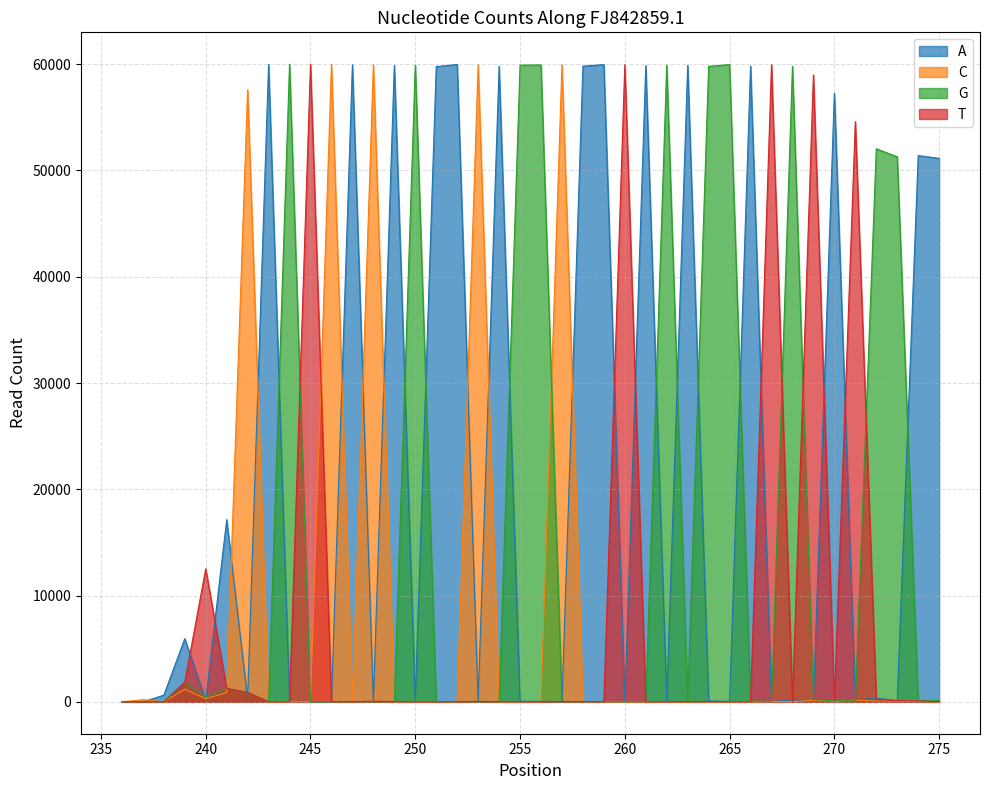

Reading right to left, list all the values displayed in this chart.

A: 51141	51402	118	346	167	57260	64	185	8	59826	48	83	59896	47	59865	7	59961	59817	4	52	50	59817	3	59976	59774	50	59886	3	59953	3	2	4	59982	284	17142	144	5939	627	0	5
C: 4	41	58	93	152	50	145	14	23	2	2	6	0	7	2	14	16	2	59942	8	5	2	59938	1	2	14	4	59946	5	59989	1	4	2	57594	877	300	1189	0	205	0
G: 121	129	51288	52044	90	127	47	59801	37	82	59963	59800	15	59912	23	1	14	16	2	59934	59912	16	3	20	13	59920	26	1	18	0	1	59993	5	886	1250	438	1846	0	0	0
T: 12	79	113	208	54608	88	58990	21	59951	12	10	36	20	9	12	59955	14	25	30	11	16	18	42	8	9	9	29	54	20	12	59999	1	11	881	1269	12515	1852	0	0	0